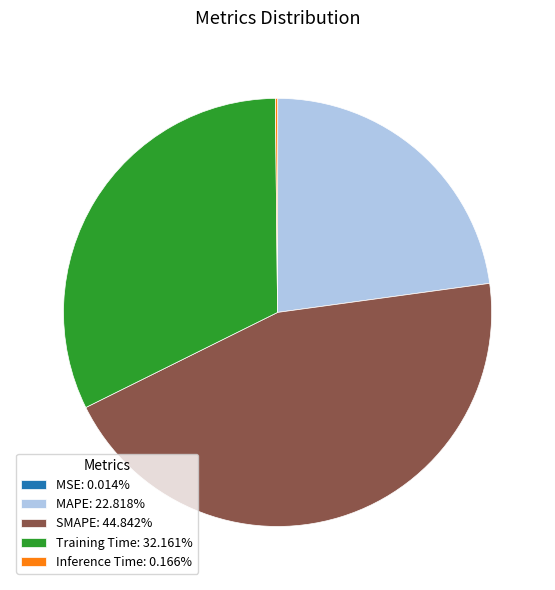

Which slice is the largest?

SMAPE